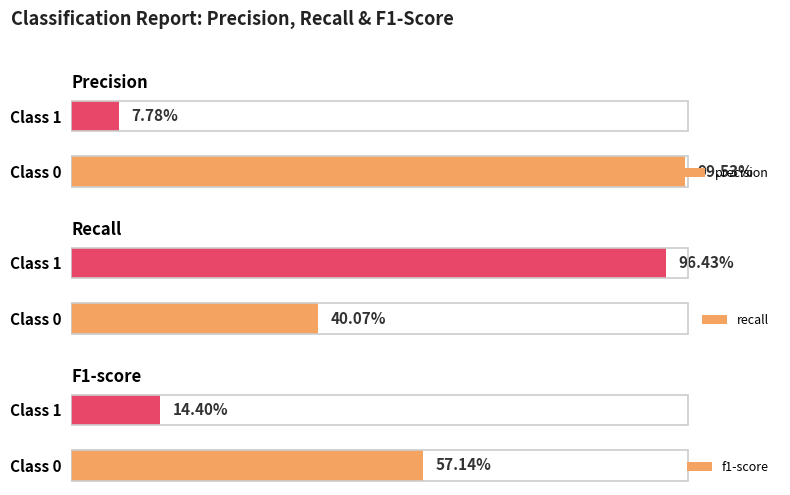

True or false: f1-score has a value of 0.1 at Class 1.

False